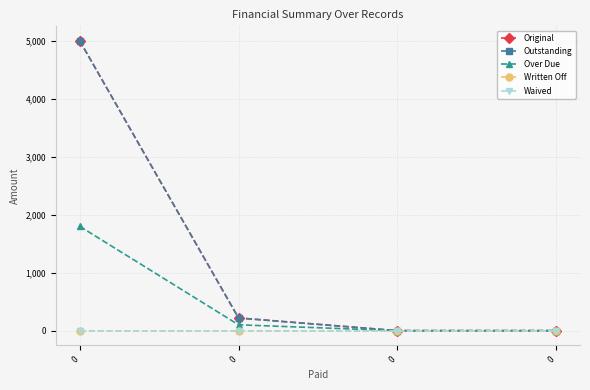

True or false: Waived and Over Due cross at least once.

False